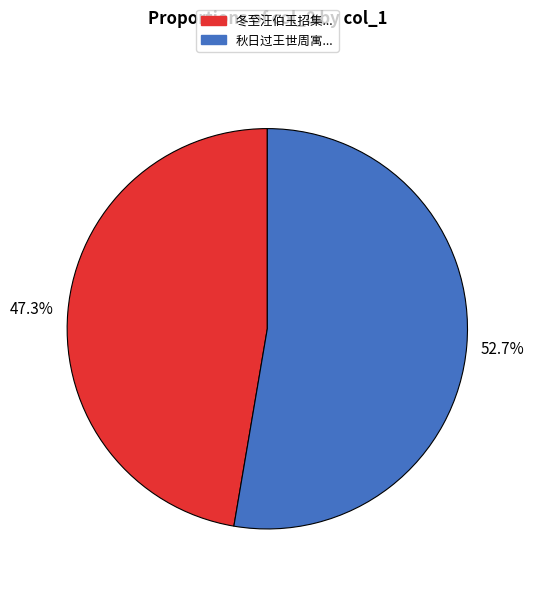

Which slice is the smallest?

冬至汪伯玉招集...